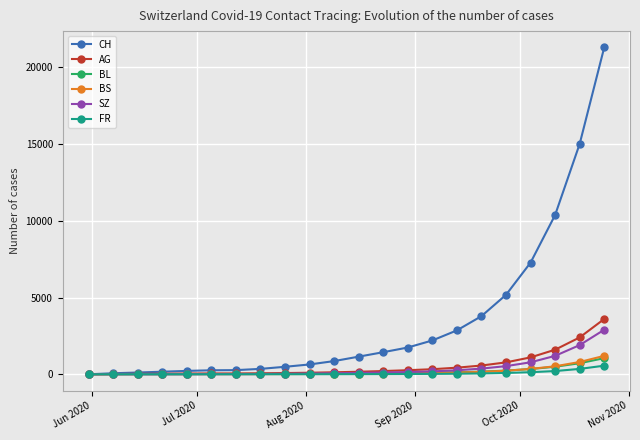

How many lines are shown in the chart?

6